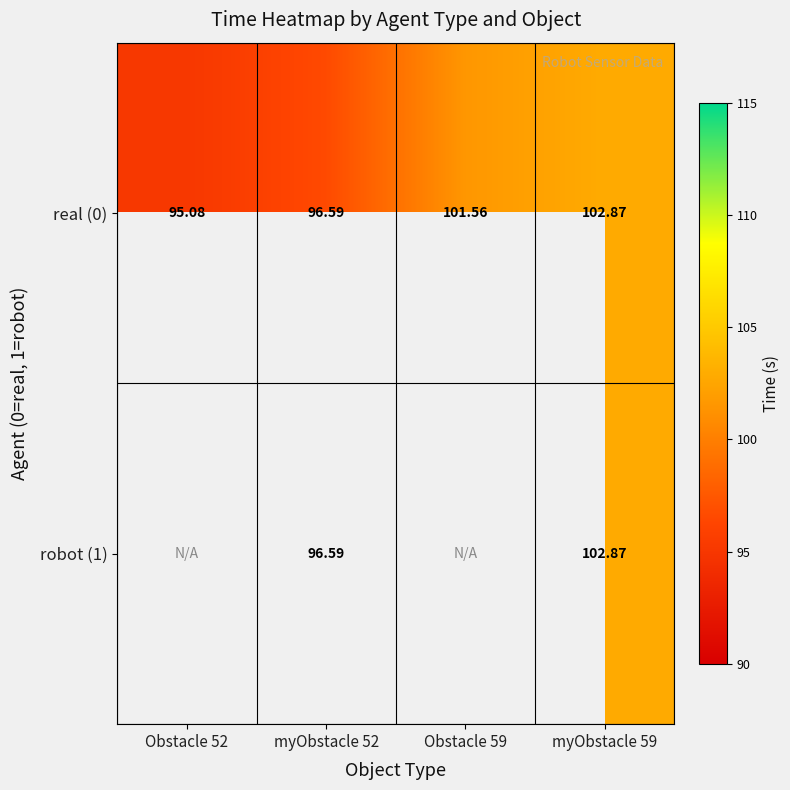

What is the difference between the maximum and minimum values in the real (0) series?

7.8